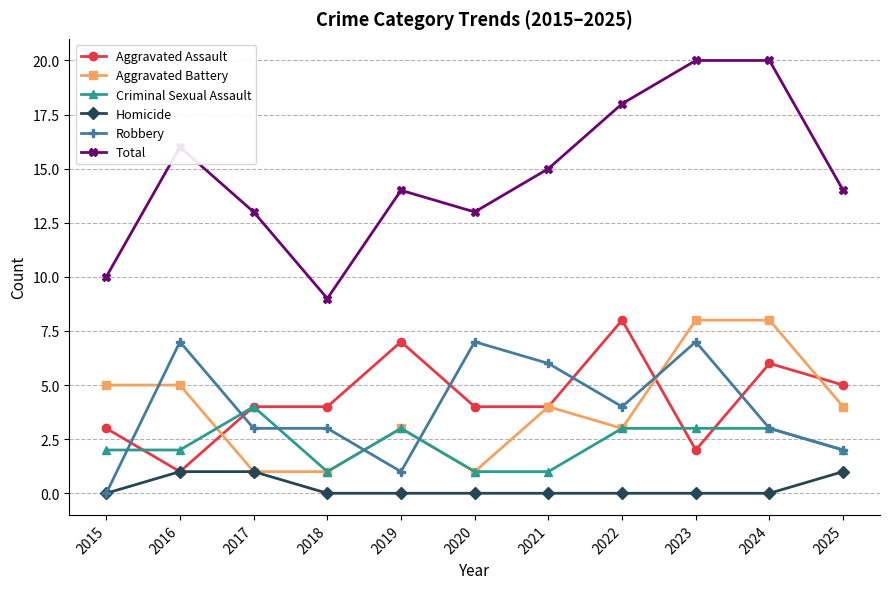

At which label does Aggravated Assault reach its peak?

2022